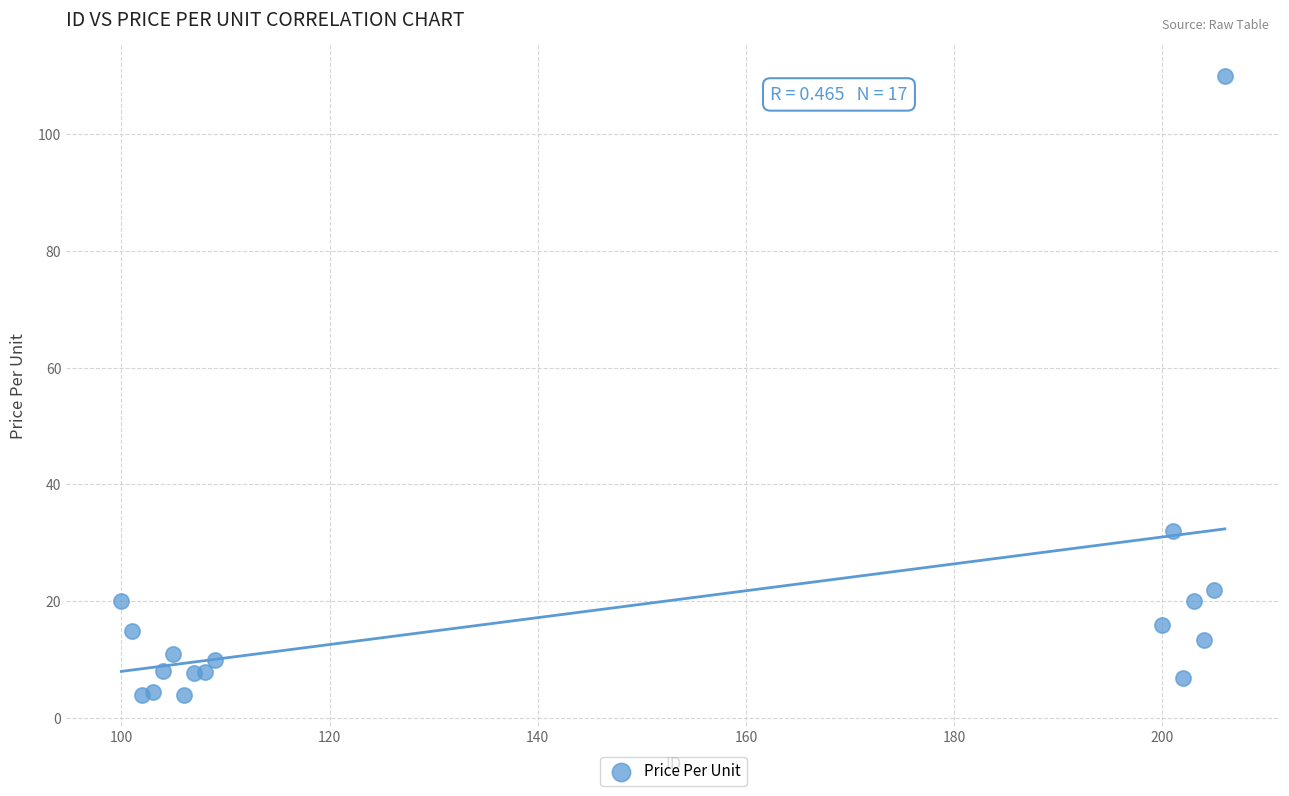

What Y value in the scatter plot is closest to 56?

32.0